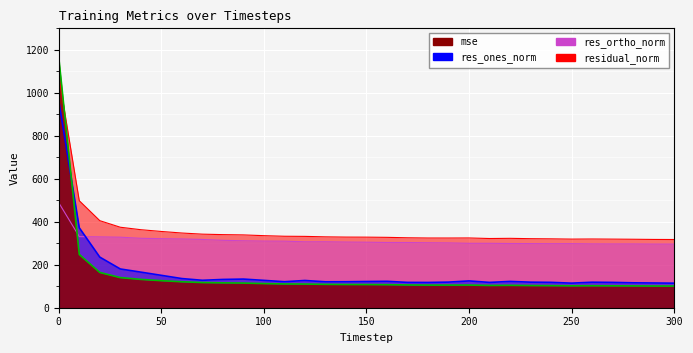

True or false: mse has more than 1 interior local peaks.

True